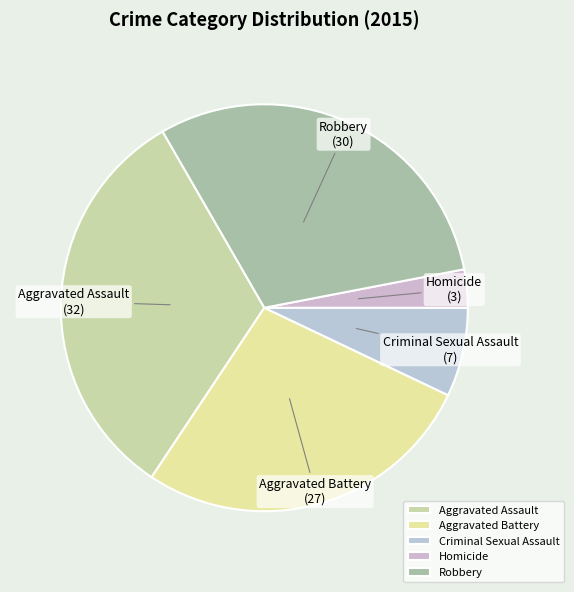

Is the sum of Criminal Sexual Assault and Aggravated Battery greater than half?

No